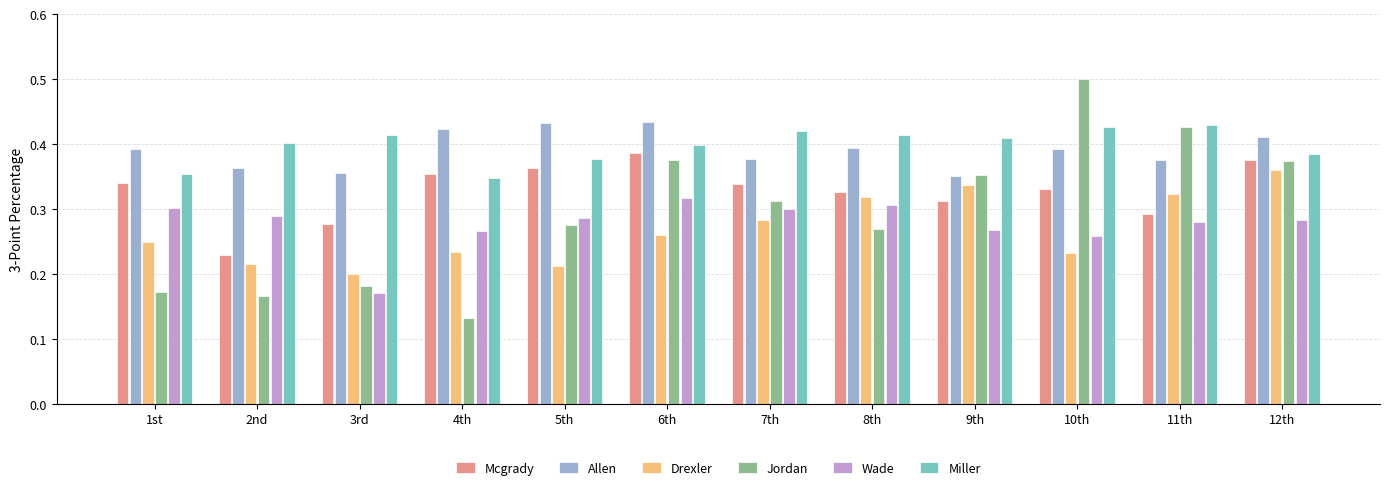

What is the label of the 7th bar from the right?

6th